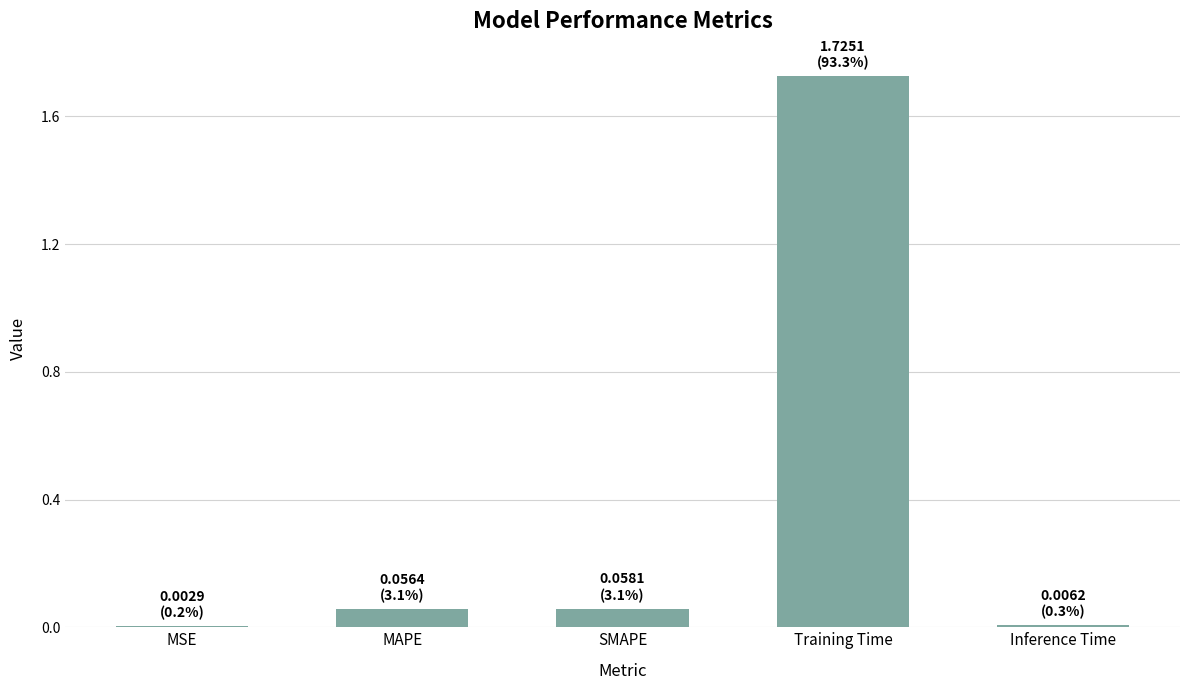

What is the sum of the values at SMAPE and Training Time?

1.8